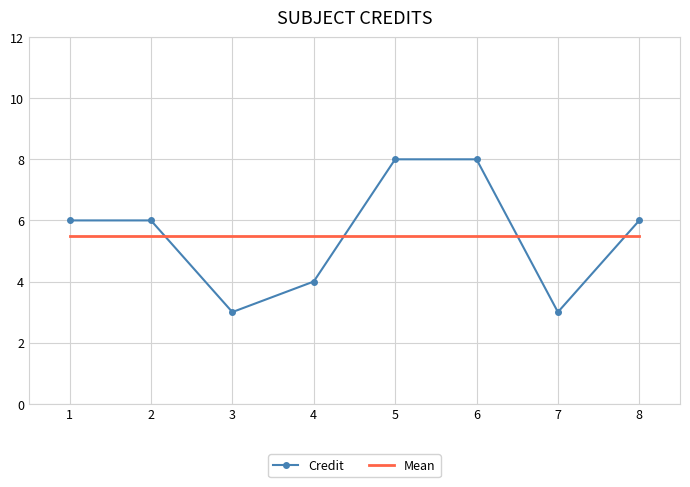

At how many categories does at least one series exceed 7?

2